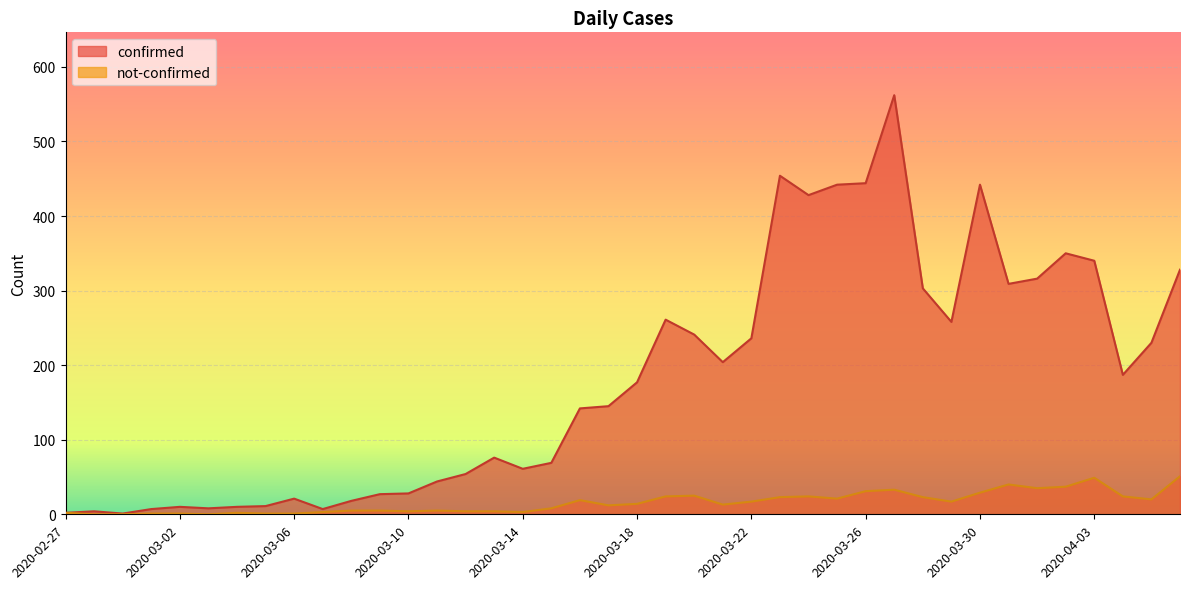

What are all the series names shown in the legend?

confirmed, not-confirmed